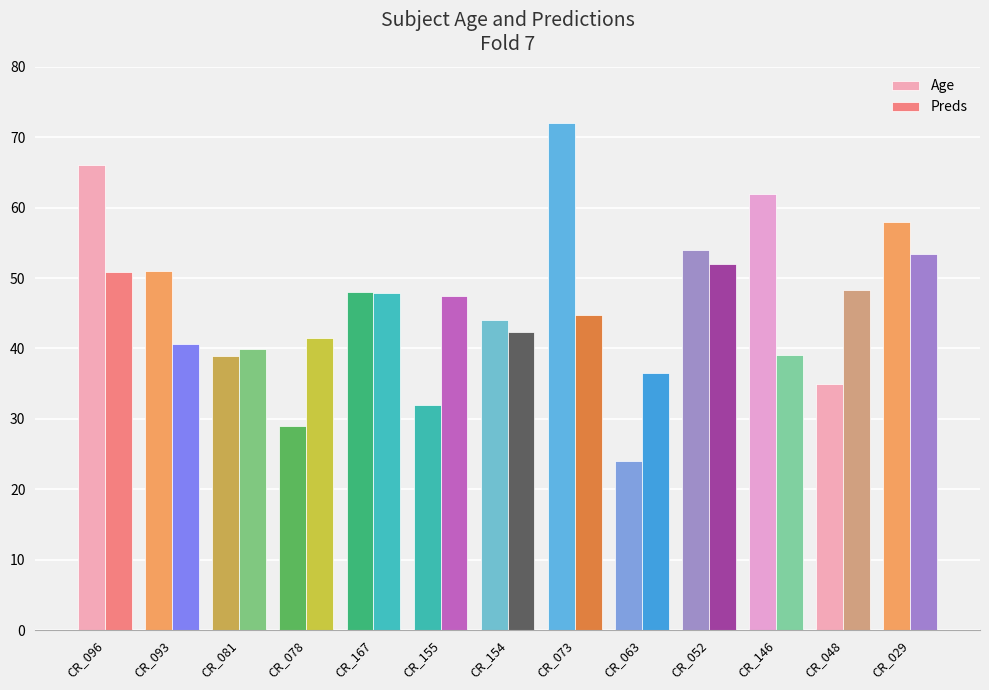

Reading right to left, transcribe all the data shown in this chart.

Age: 58.0	35.0	62.0	54.0	24.0	72.0	44.0	32.0	48.0	29.0	39.0	51.0	66.0
Preds: 53.4	48.4	39.1	52.0	36.6	44.8	42.3	47.4	47.8	41.4	40.0	40.6	50.9